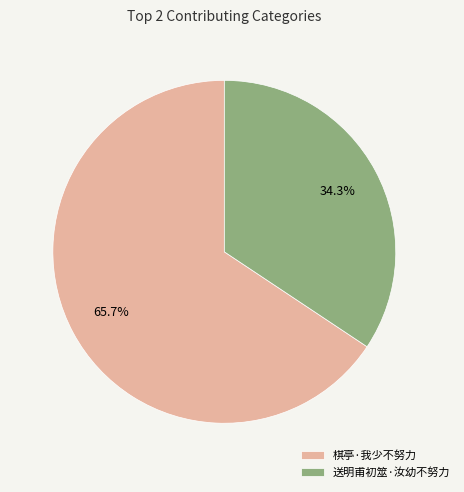

Which category has the smallest portion of the pie?

送明甫初筮·汝幼不努力